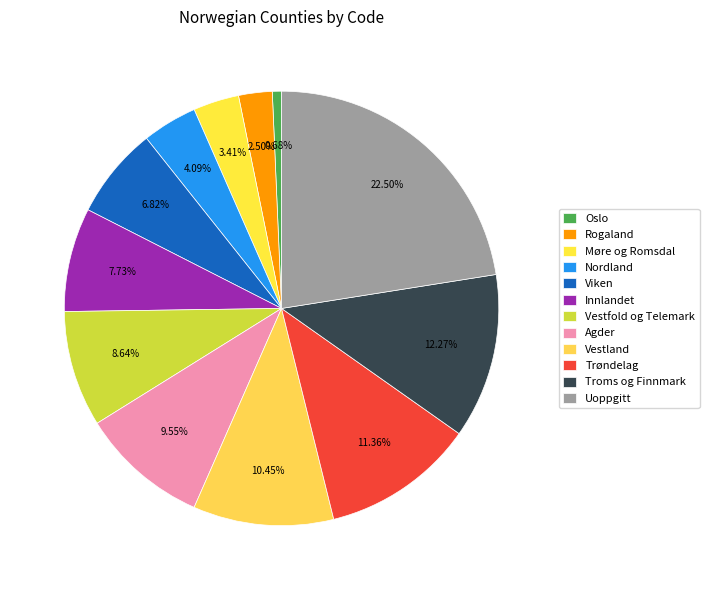

What is the total percentage of Nordland and Vestfold og Telemark?

12.7%